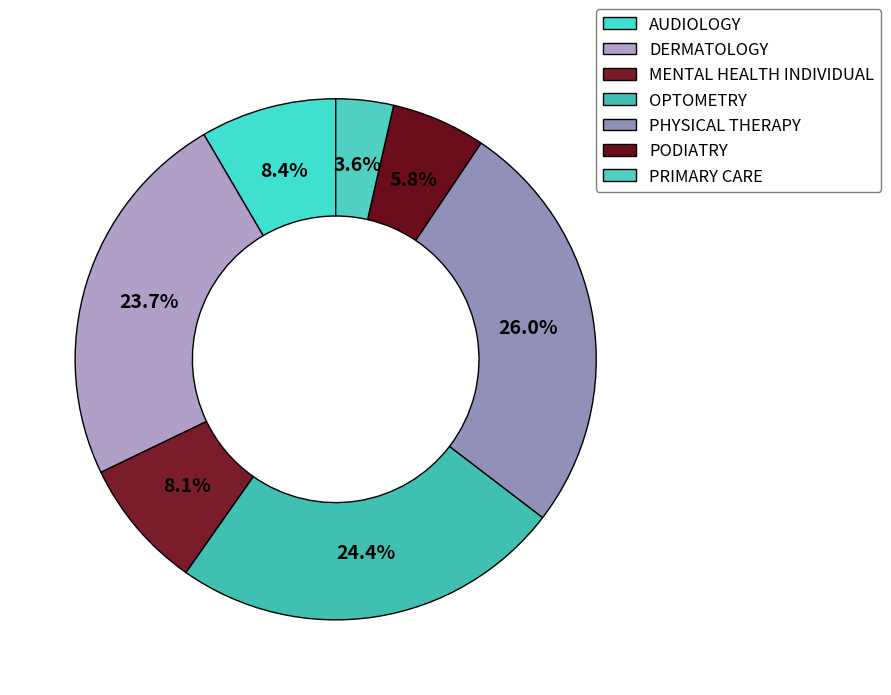

Is there a majority slice in this chart?

No